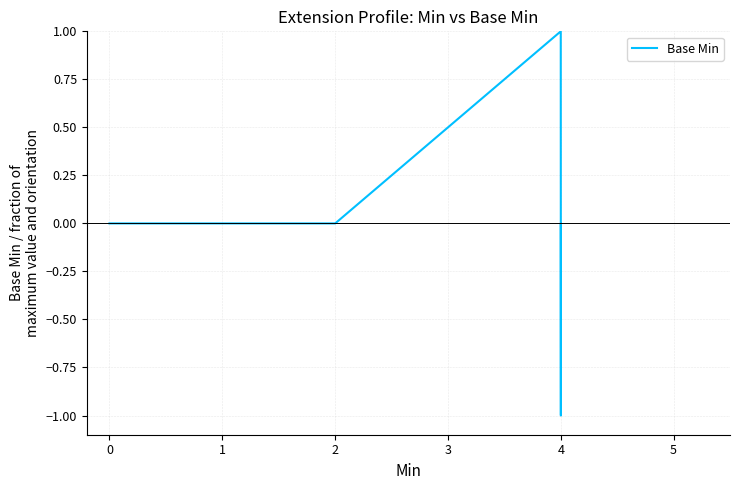

How many negative values are there?

1